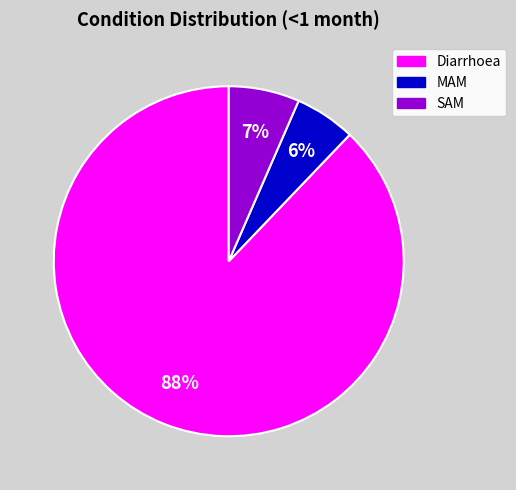

Is the sum of MAM and Diarrhoea greater than half?

Yes